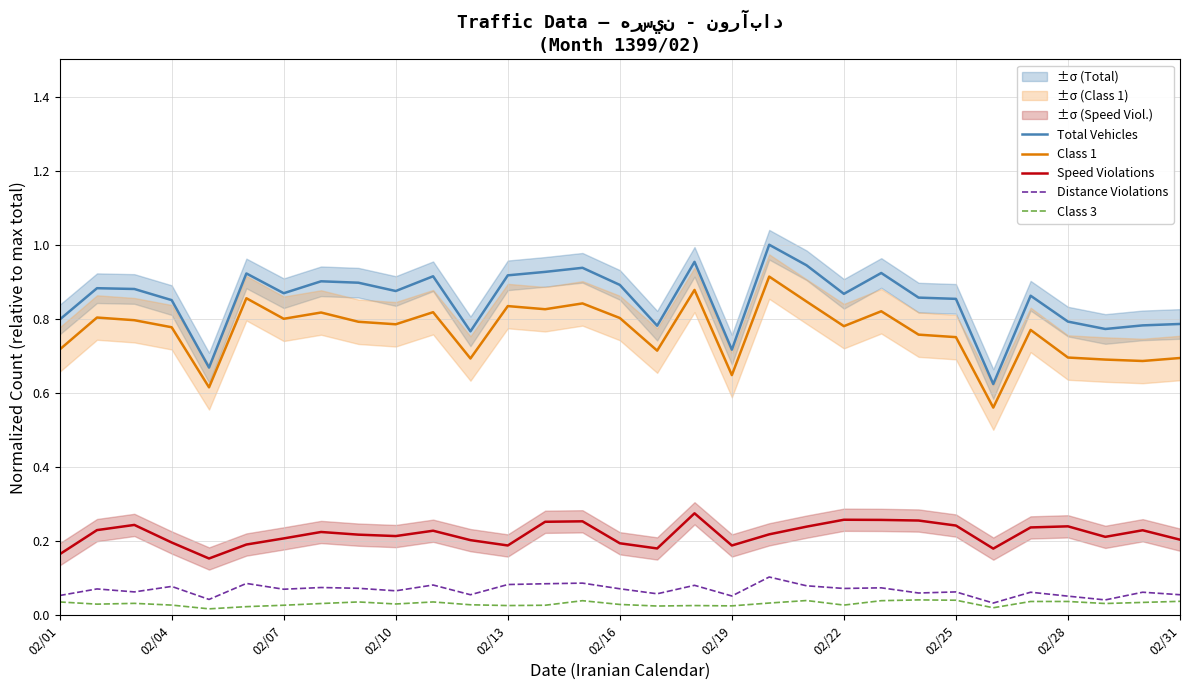

At which label is Total Vehicles closest to 0?

25